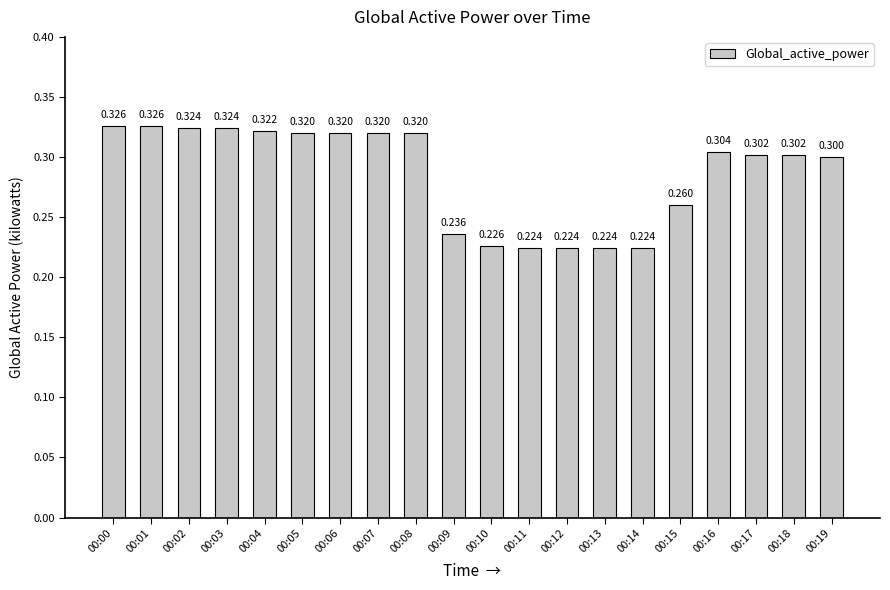

How many data points does each series have?

20